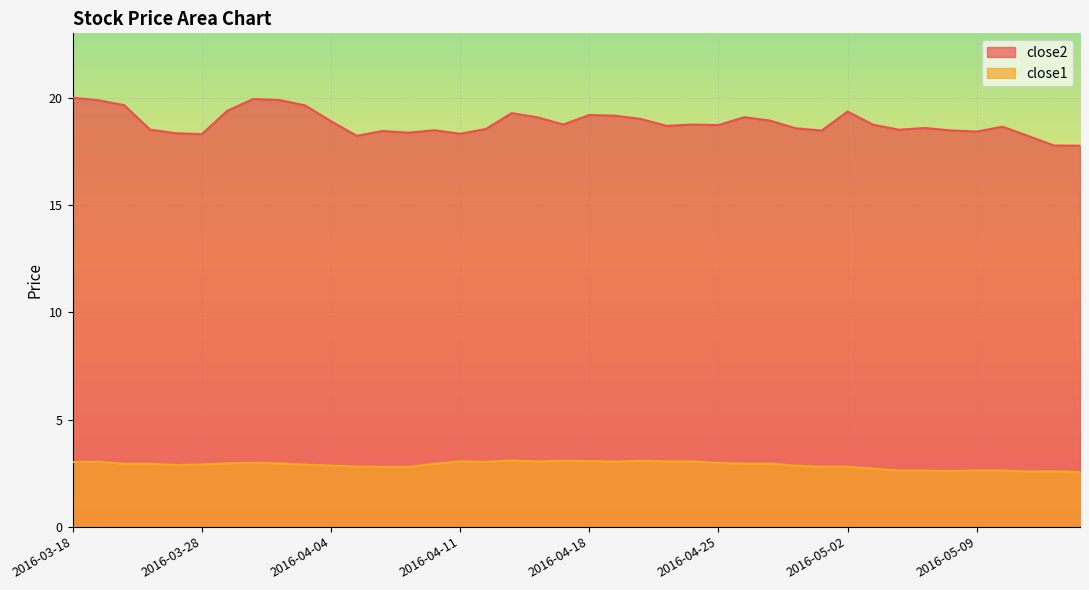

At which category is the sum across all series the highest?

2016-03-18